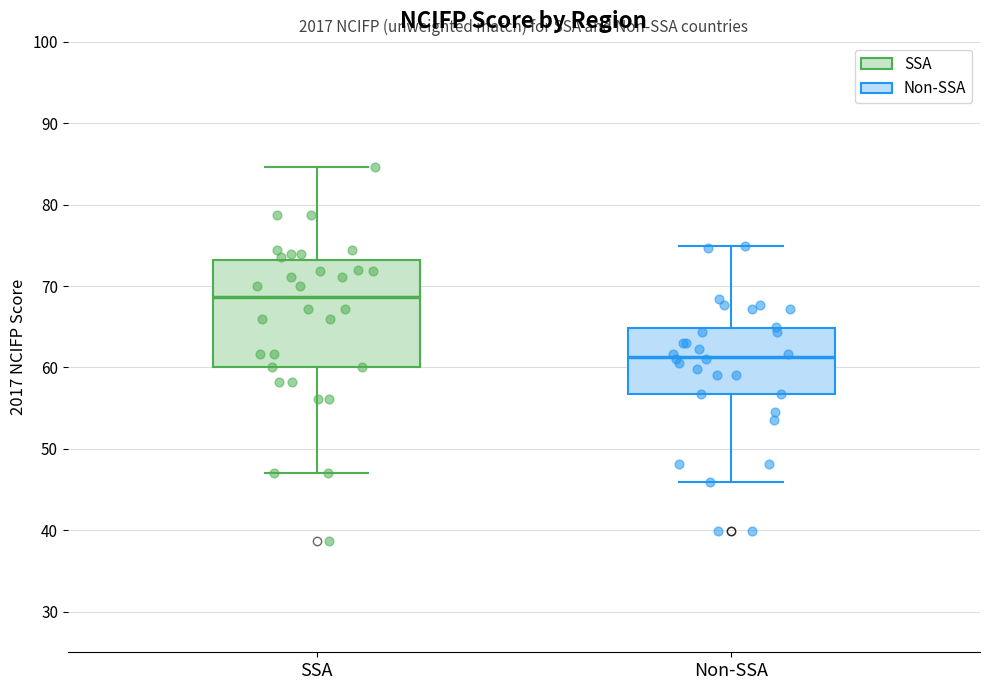

Which box has the highest median line?

SSA